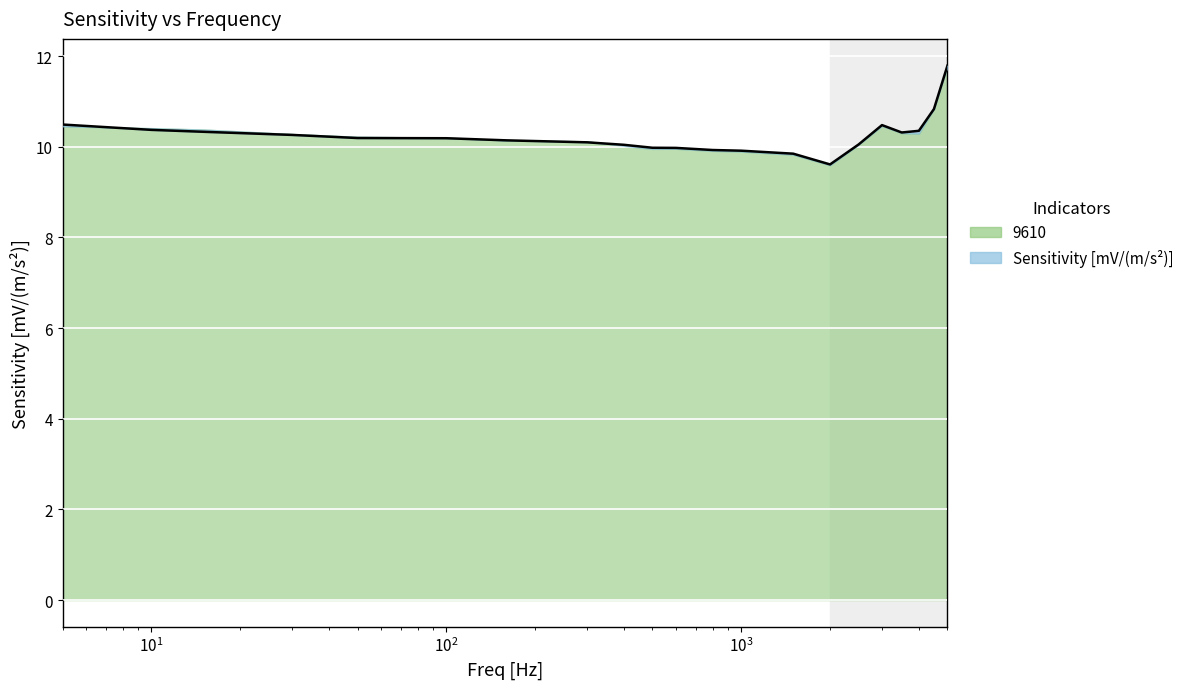

Rank the categories by value from highest to lowest.

5000, 4500, 5, 3000, 10, 4000, 15, 3500, 30, 50, 100, 160, 300, 2500, 400, 500, 600, 800, 1000, 1500, 2000